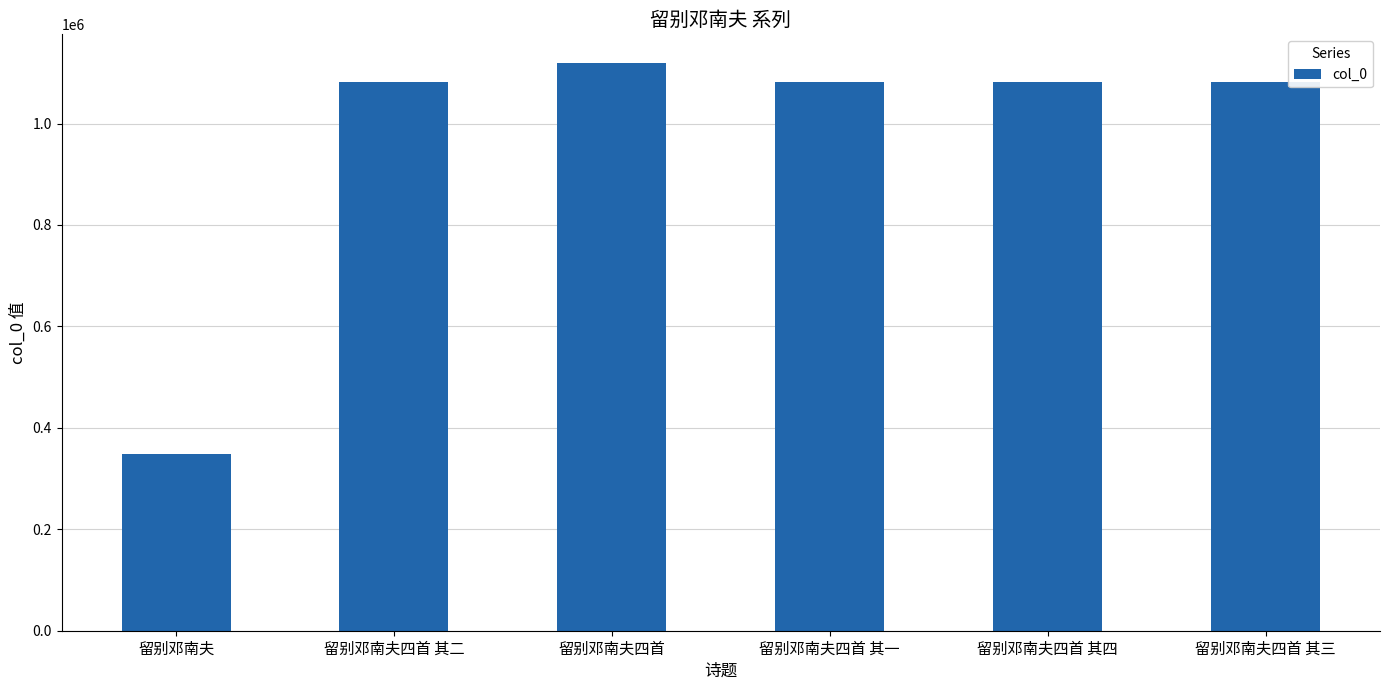

What is the difference between the values at 留别邓南夫四首 and 留别邓南夫四首 其四?

38661